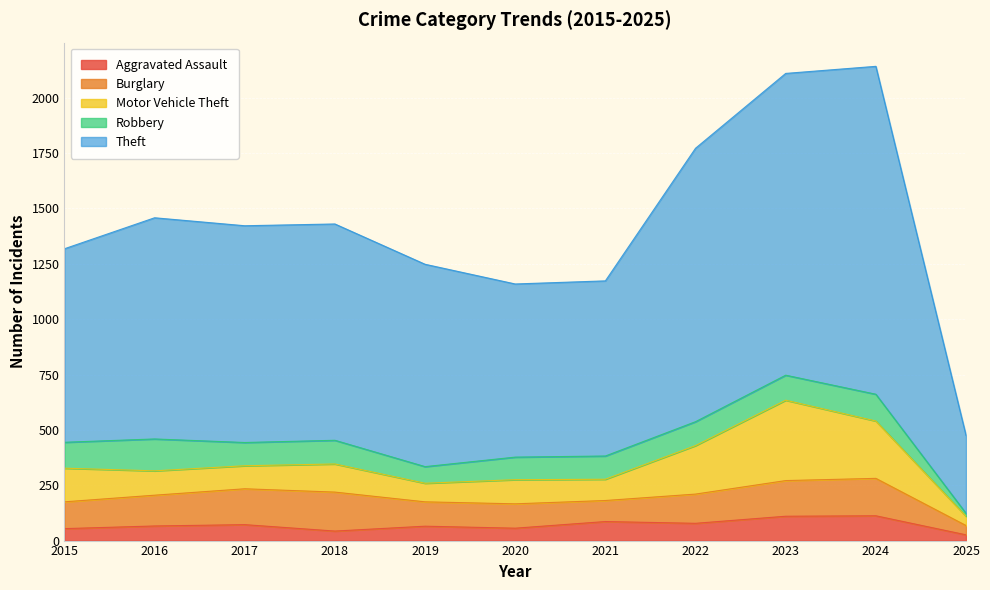

Where is the first local maximum for Aggravated Assault?

2017